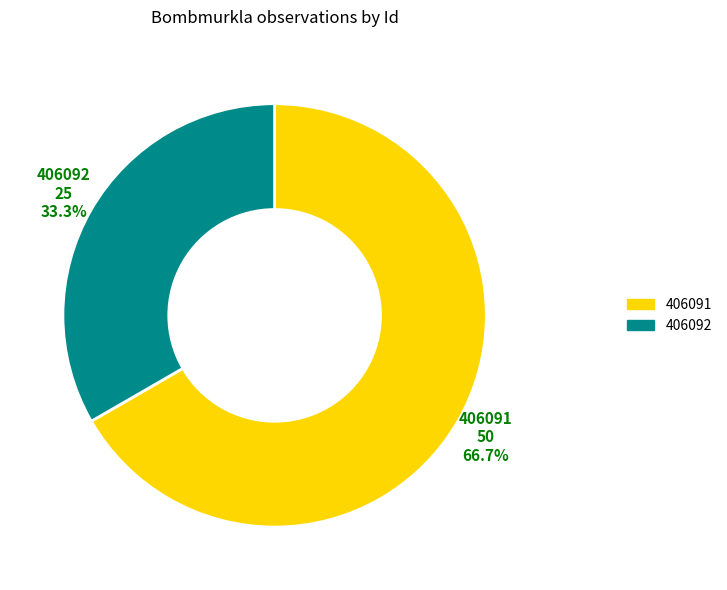

True or false: 406092 accounts for 39% of the total.

False